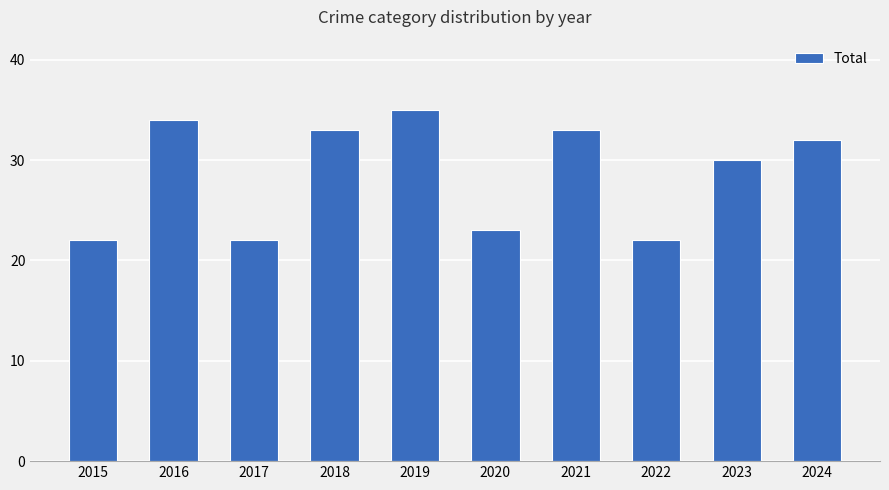

How many bars are there in total?

10